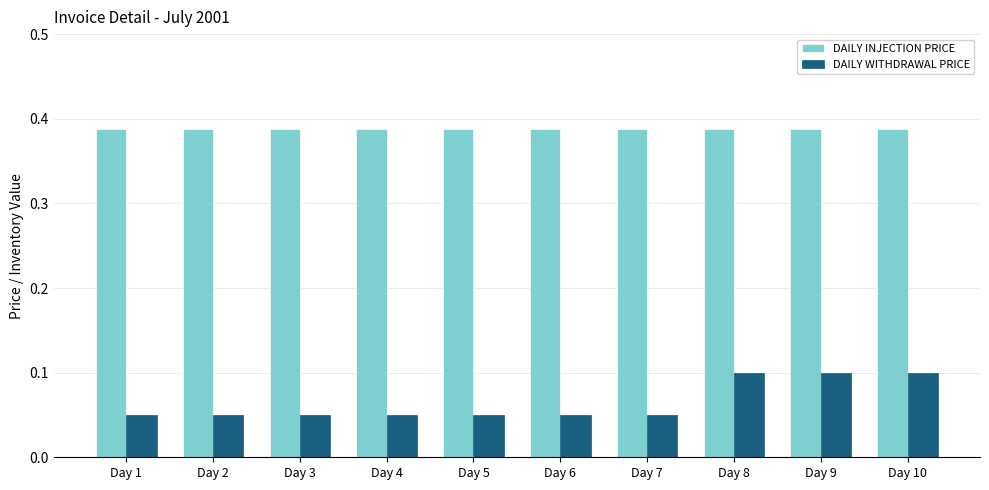

Is it true that DAILY WITHDRAWAL PRICE equals 0.0 at Day 9?

False